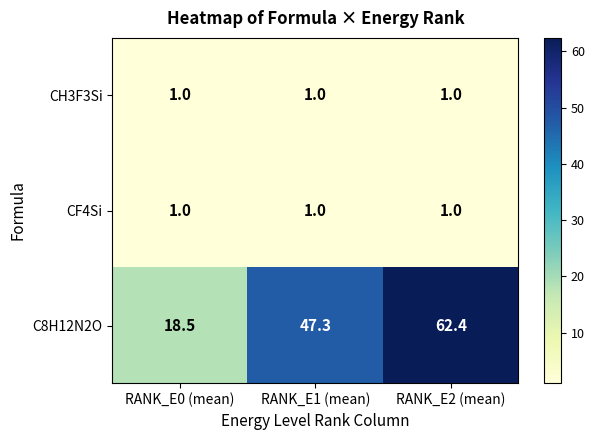

What is the greatest value displayed?

62.4